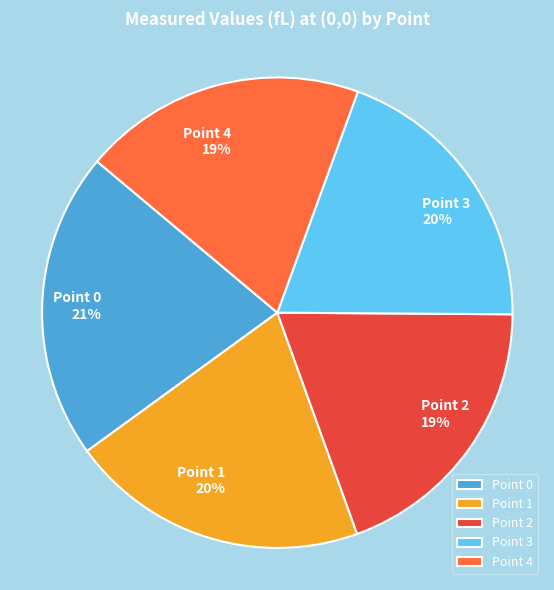

The Point 3 slice represents 20% of the pie. True or false?

True